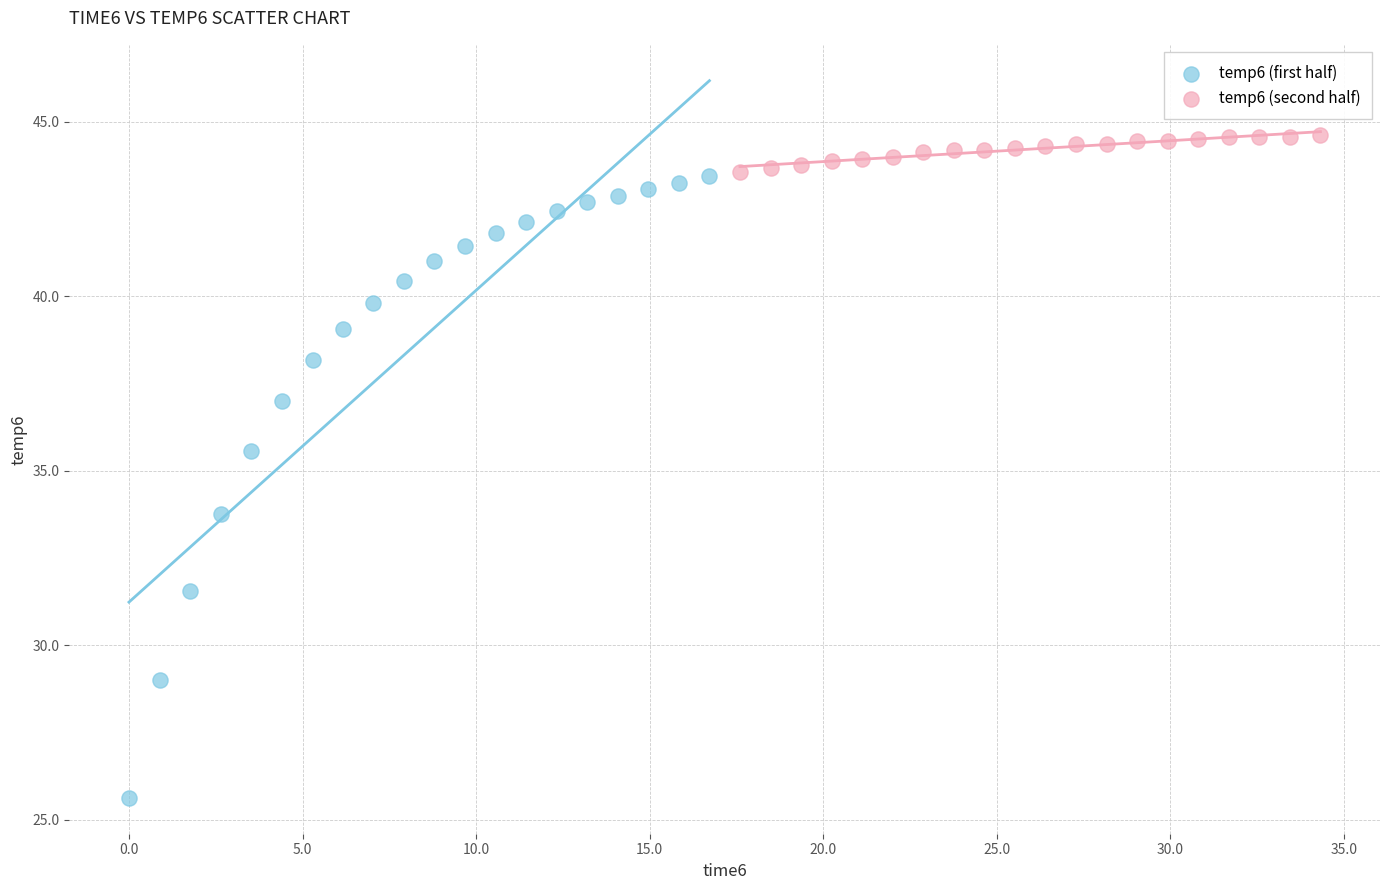

Which series has the largest Y range (max minus min)?

temp6 (first half)